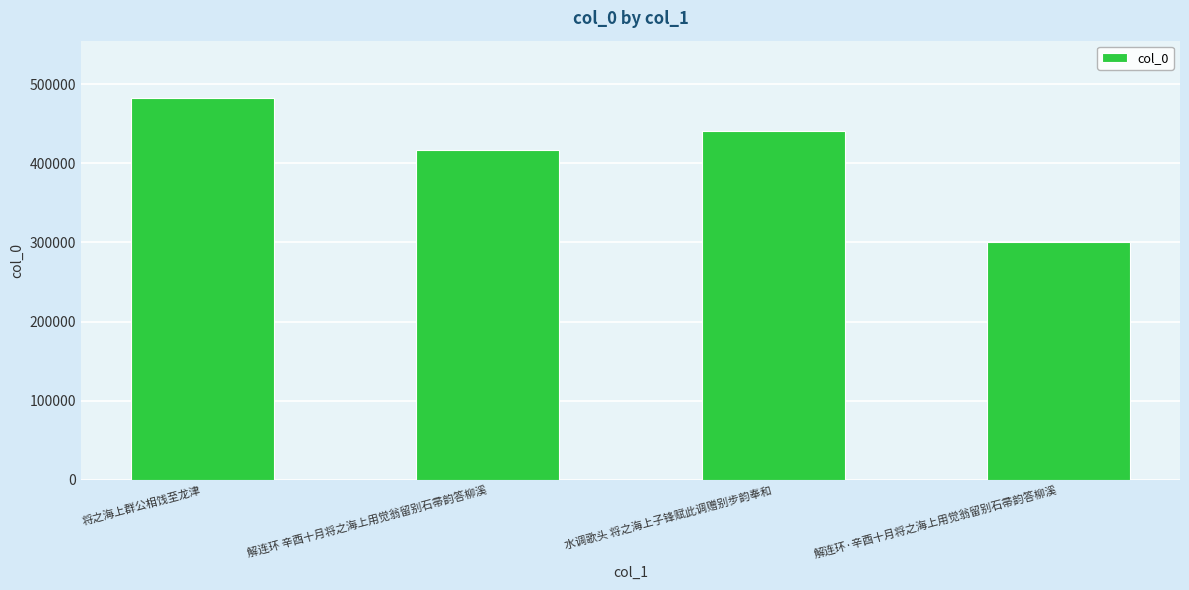

True or false: the data shows 441365 at 水调歌头 将之海上子锋赋此调赠别步韵奉和.

True